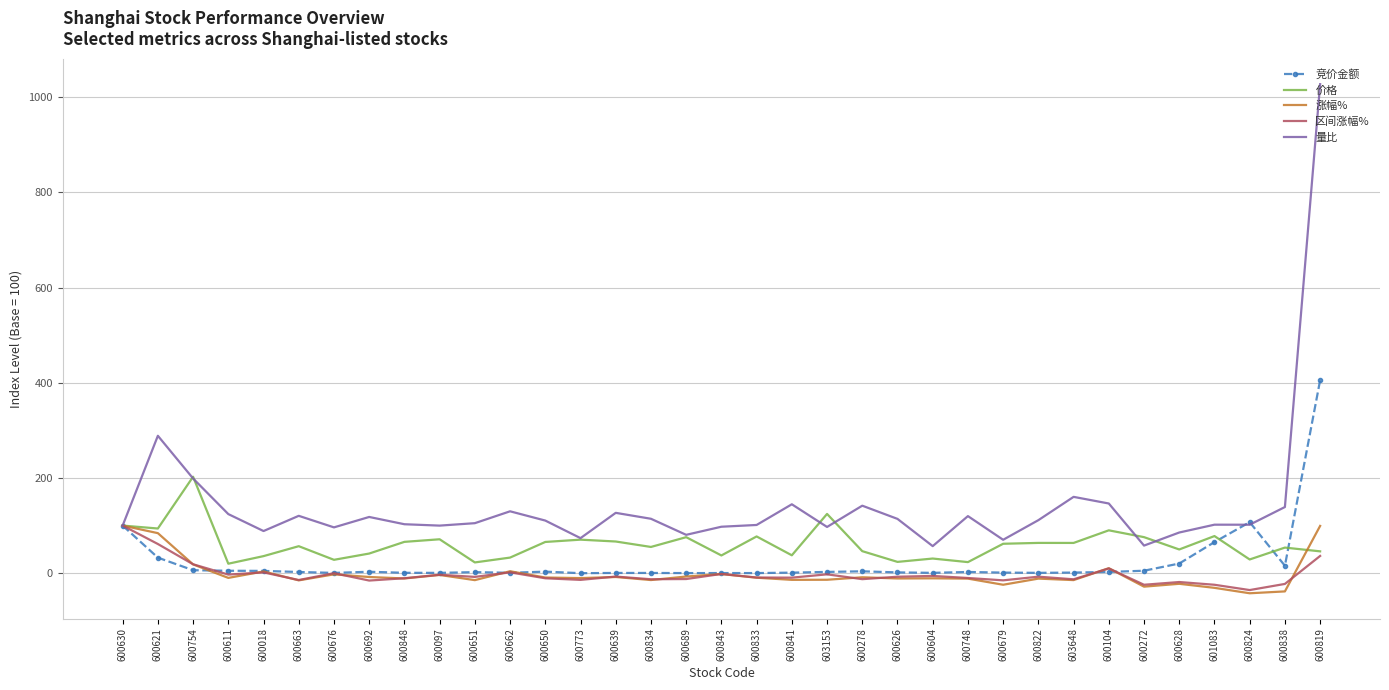

What is the spread (max minus min) of values at 600819?

991.0